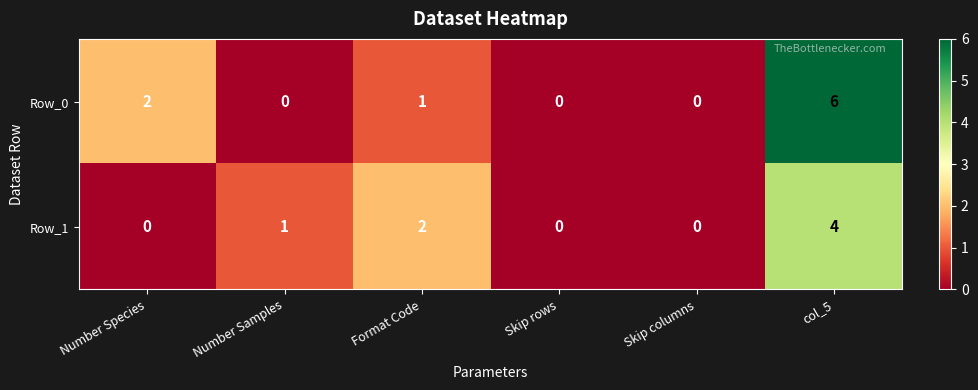

At which category is the sum across all series the highest?

col_5